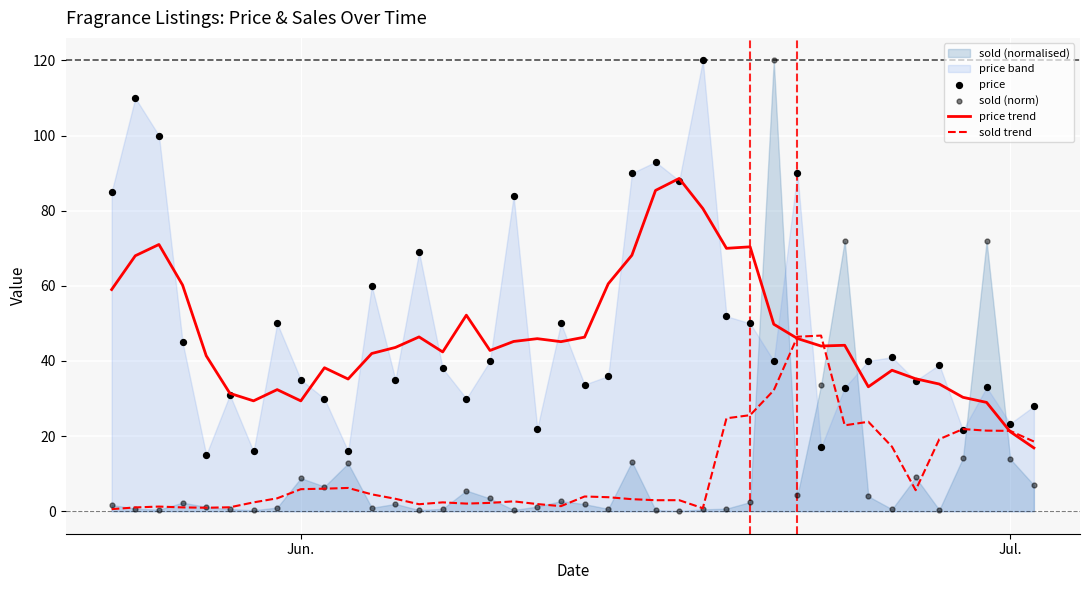

Which series has the largest total across all categories?

price